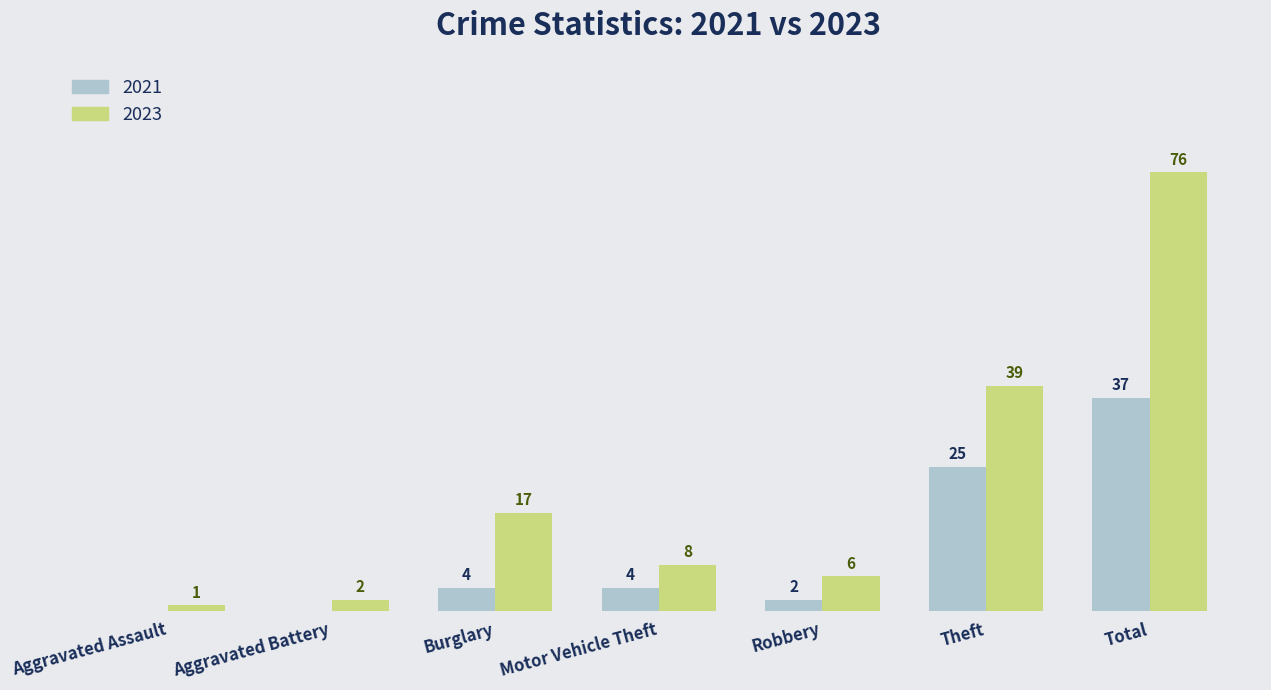

At which label does 2023 first exceed 8?

Burglary